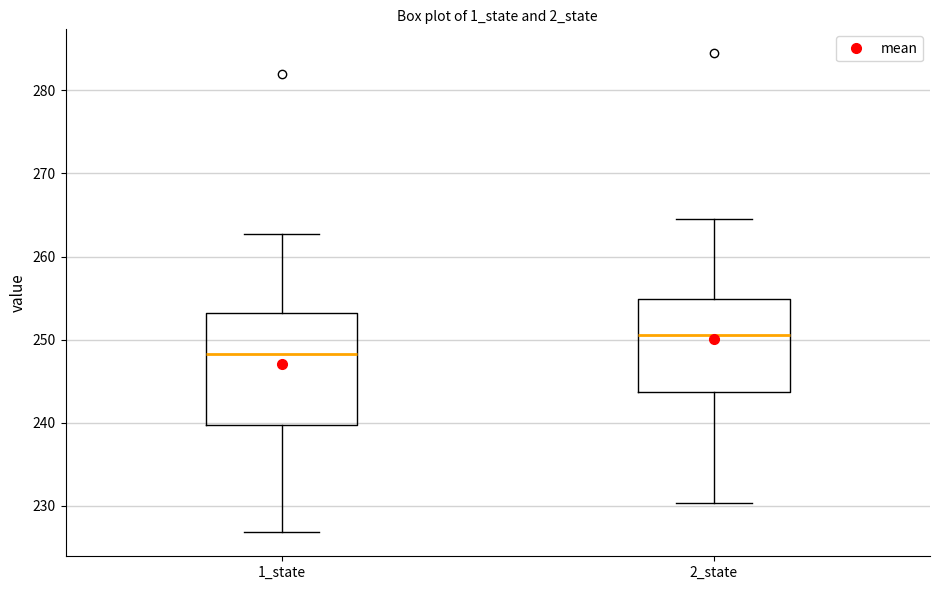

Which box's median line is the highest?

2_state